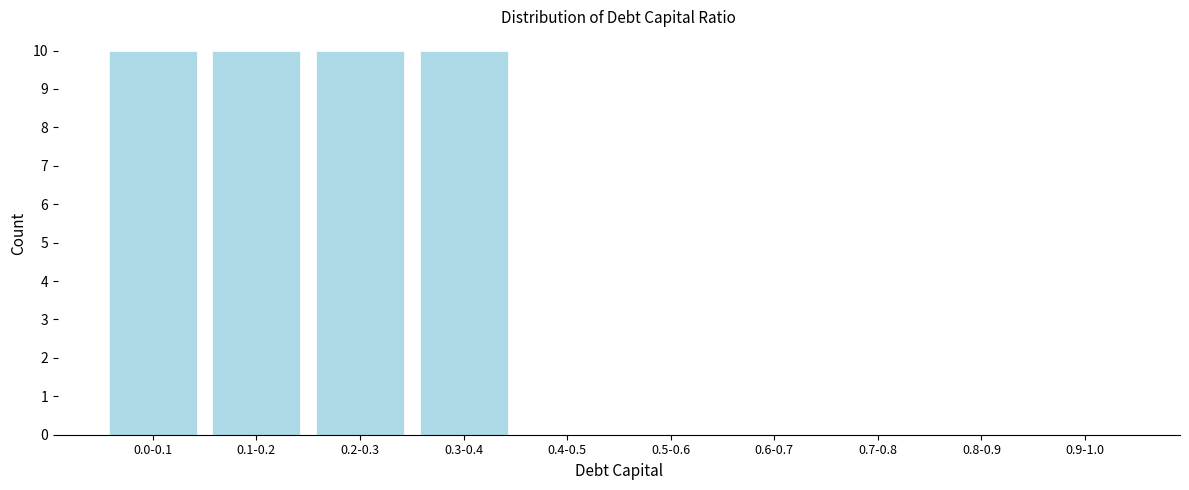

Reading left to right, transcribe all the data shown in this chart.

0.0-0.1=10	0.1-0.2=10	0.2-0.3=10	0.3-0.4=10	0.4-0.5=0	0.5-0.6=0	0.6-0.7=0	0.7-0.8=0	0.8-0.9=0	0.9-1.0=0